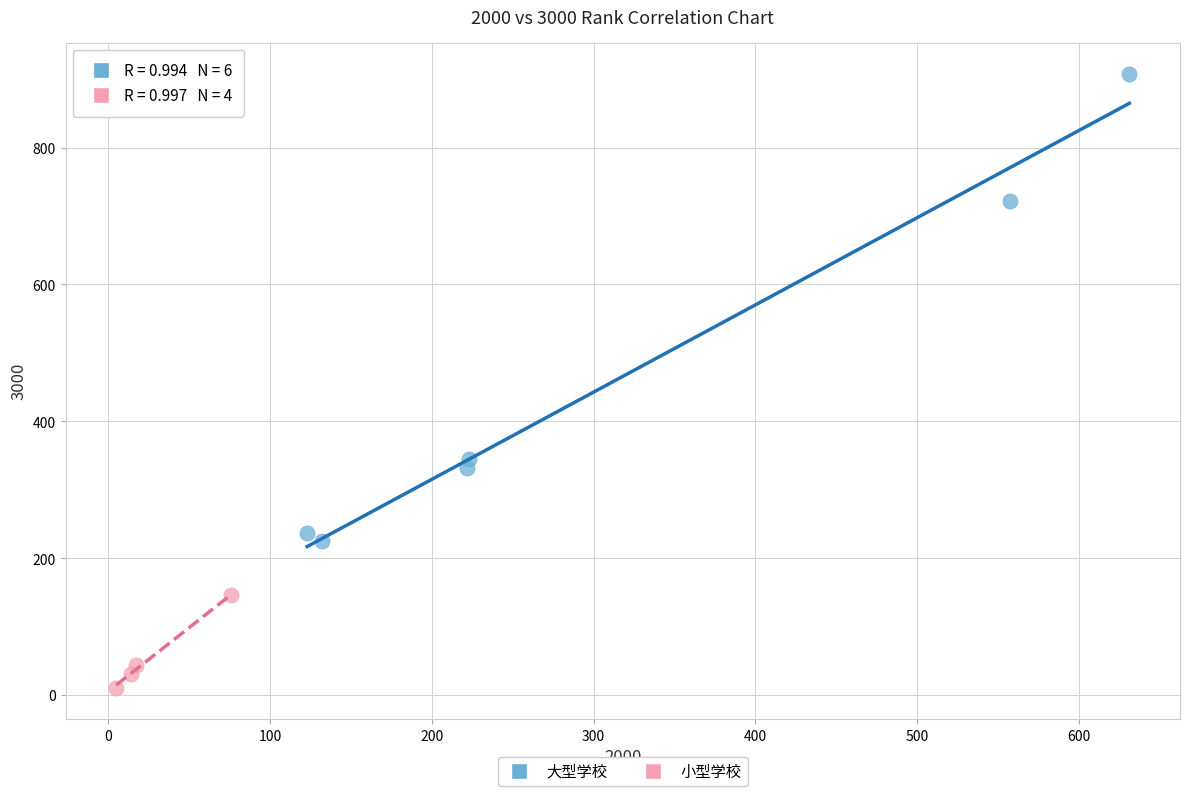

Which series contains the highest Y value?

大型学校